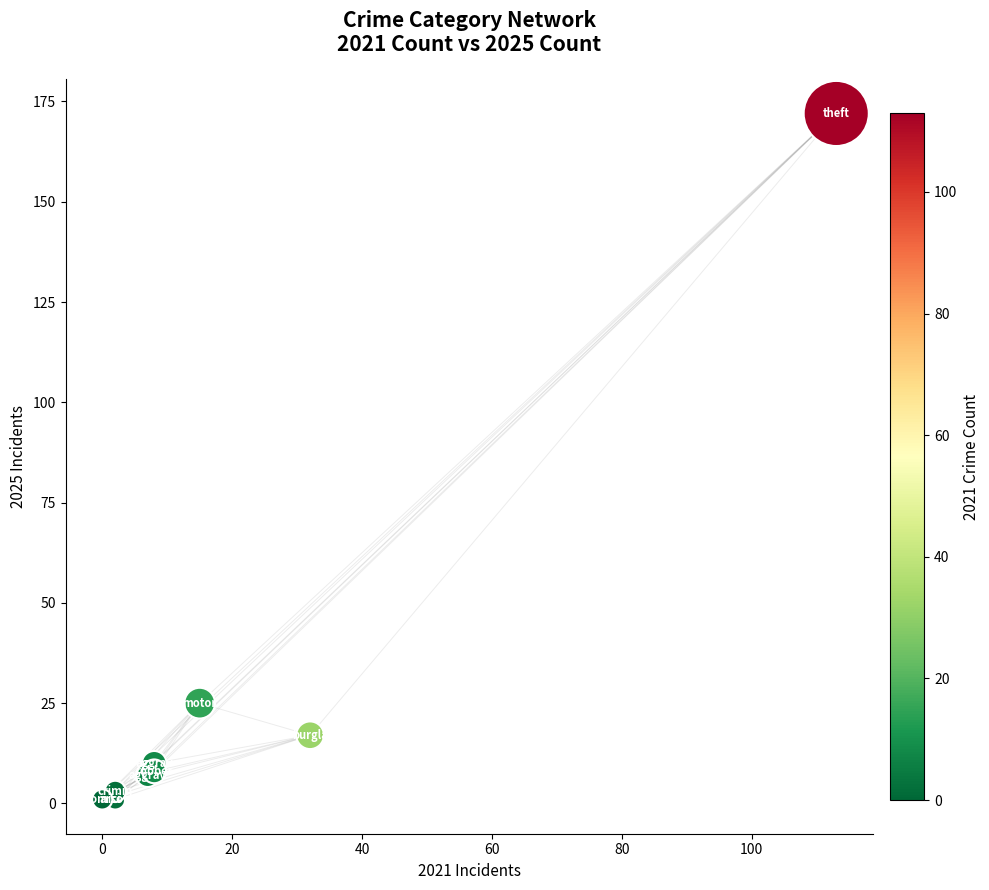

What Y value in the scatter plot is closest to 86?

25